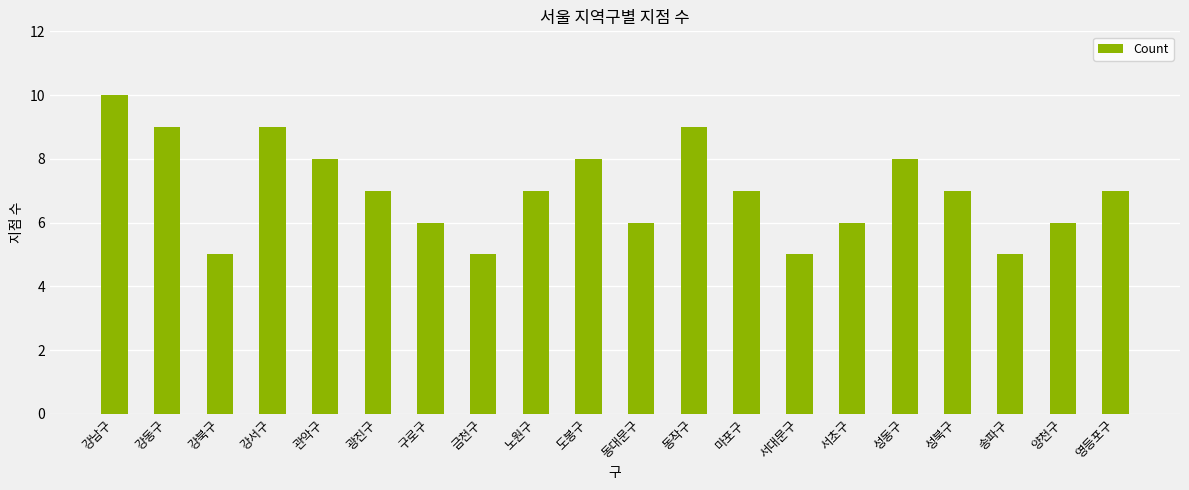

Which label corresponds to the largest value in the chart?

강남구